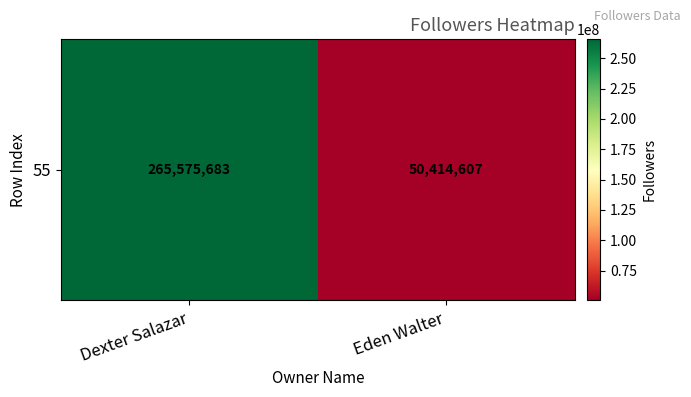

At which category does the chart reach its peak across all series?

Dexter Salazar